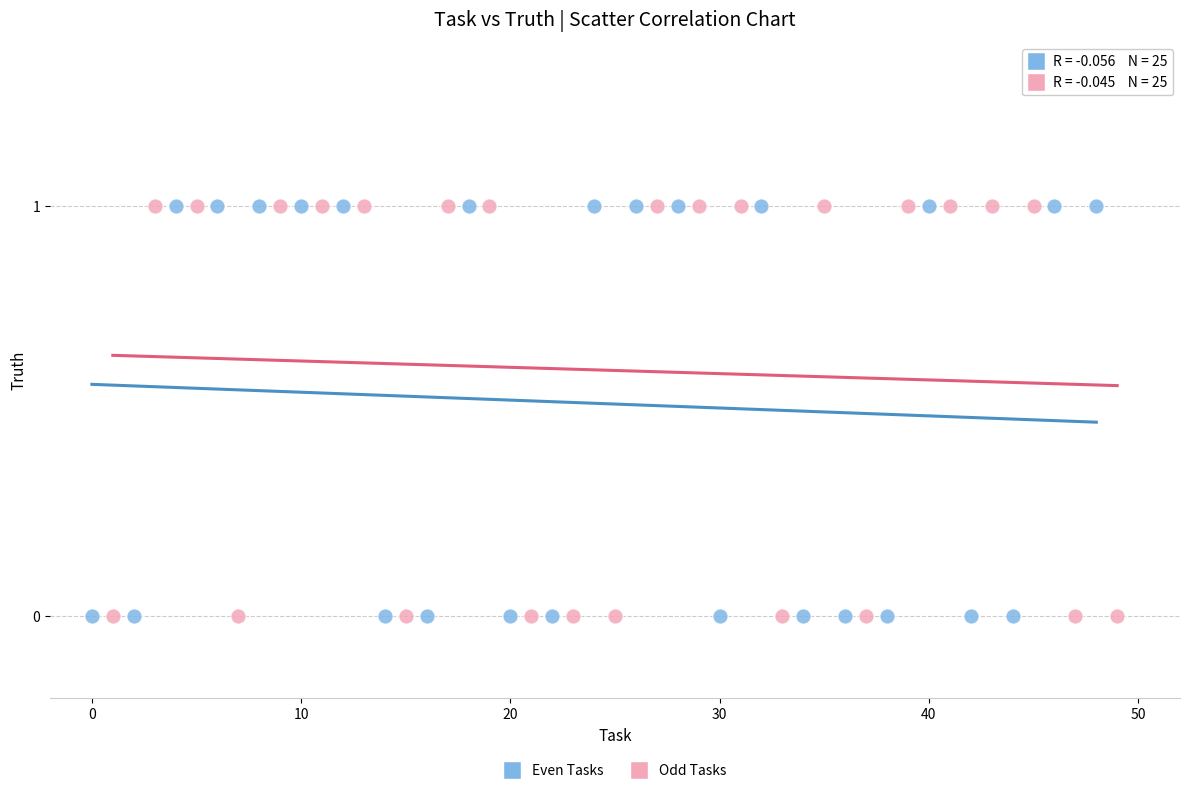

What are all the series names shown in the legend?

Even Tasks, Odd Tasks